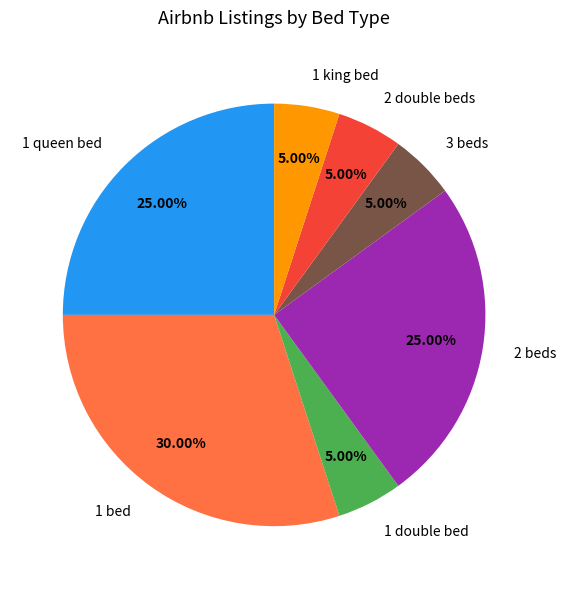

Is 1 king bed the majority of the pie?

No